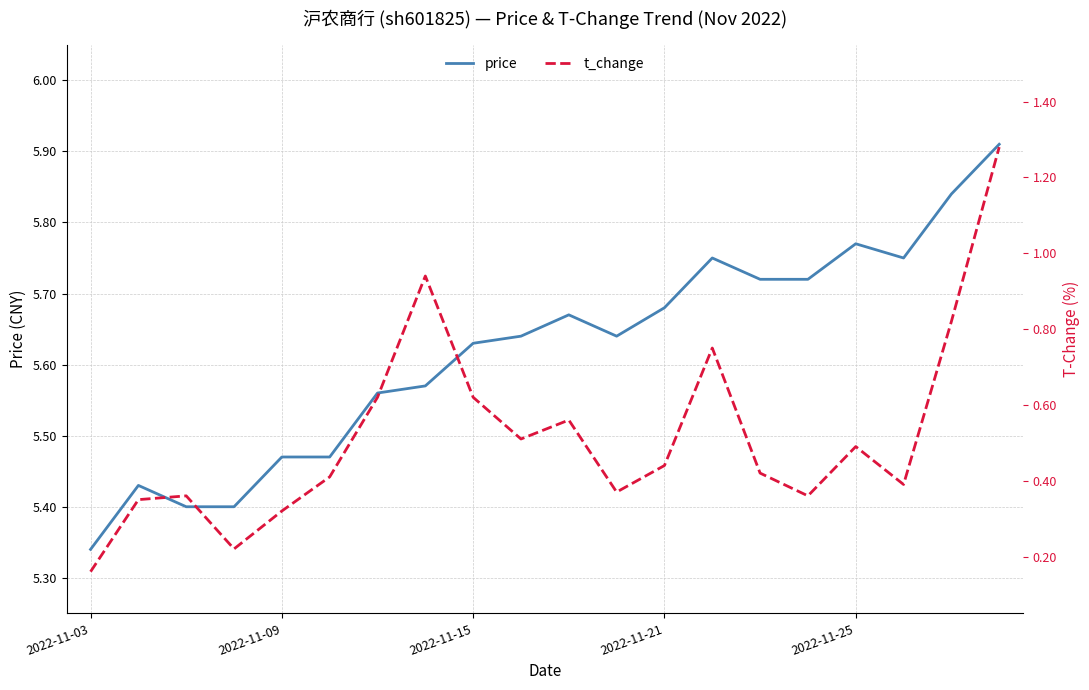

True or false: price has a value of 8.3 at 2022-11-21.

False